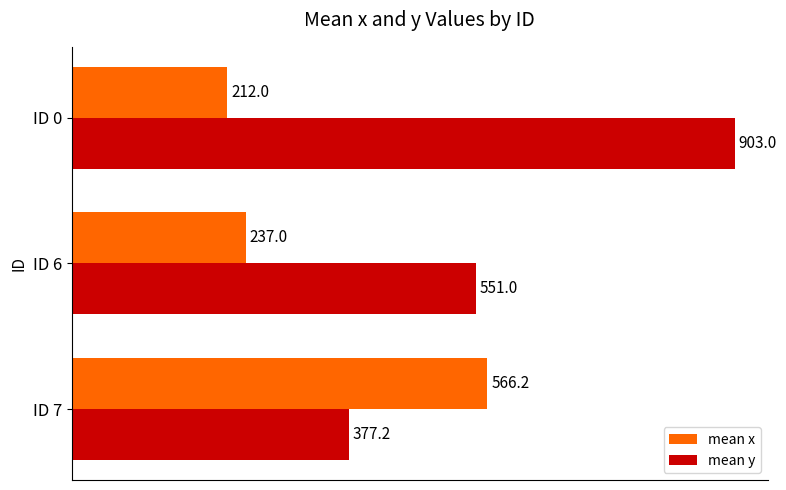

Between ID 7 and ID 6, which series saw the biggest shift?

mean x